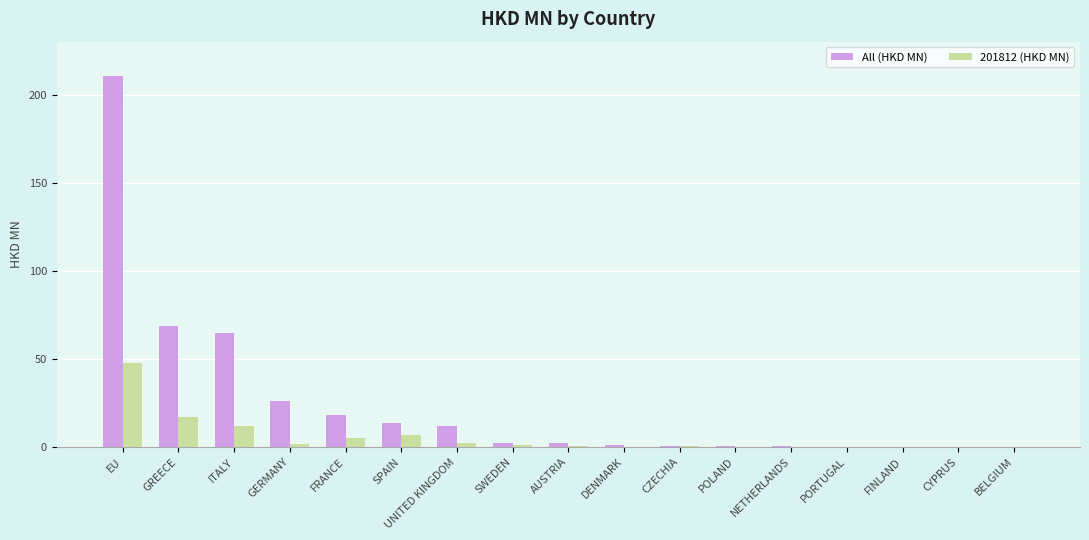

What are all the series names shown in the legend?

All (HKD MN), 201812 (HKD MN)